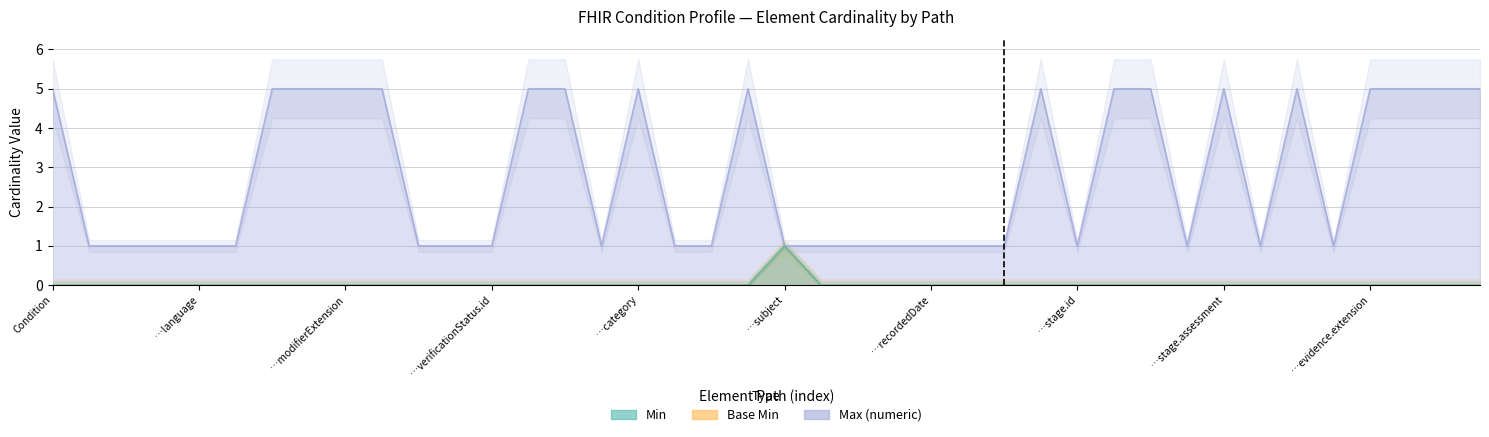

Reading left to right, what are all the values shown in this chart?

Min: 0	0	0	0	0	0	0	0	0	0	0	0	0	0	0	0	0	0	0	0	1	0	0	0	0	0	0	0	0	0	0	0	0	0	0	0	0	0	0	0
Base Min: 0	0	0	0	0	0	0	0	0	0	0	0	0	0	0	0	0	0	0	0	1	0	0	0	0	0	0	0	0	0	0	0	0	0	0	0	0	0	0	0
Max (numeric): 5	1	1	1	1	1	5	5	5	5	1	1	1	5	5	1	5	1	1	5	1	1	1	1	1	1	1	5	1	5	5	1	5	1	5	1	5	5	5	5